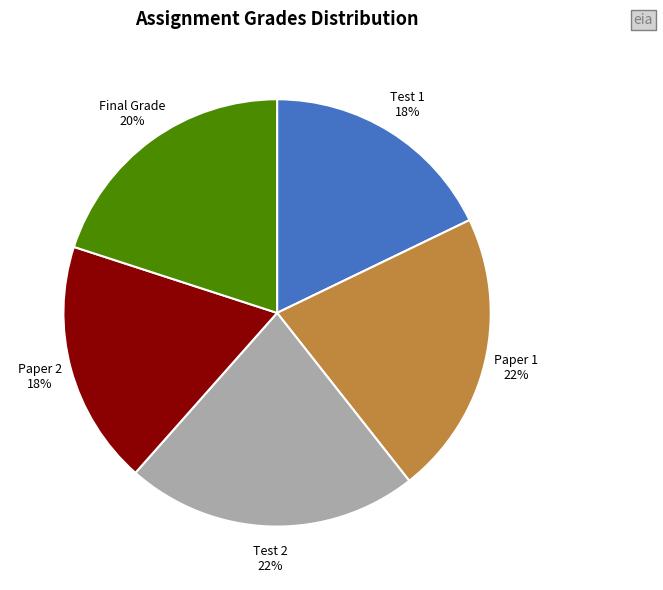

What is the ratio of the value at Test 2 22% to the value at Test 1 18%?

1.2